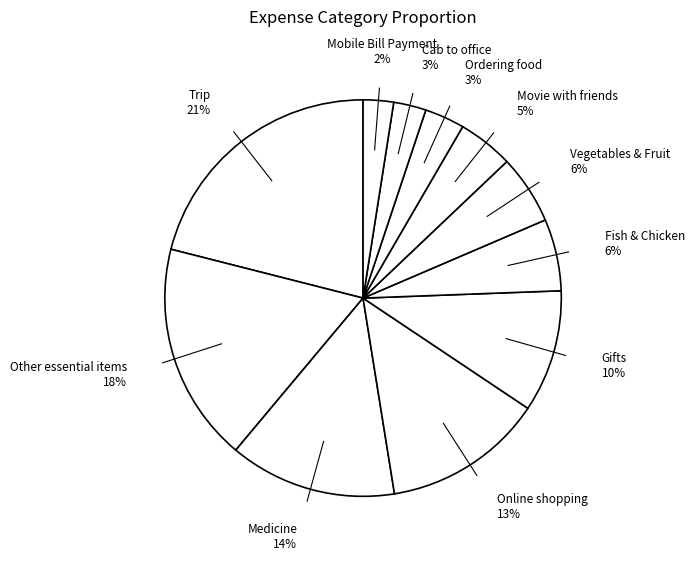

Which category has the biggest portion of the pie?

Trip